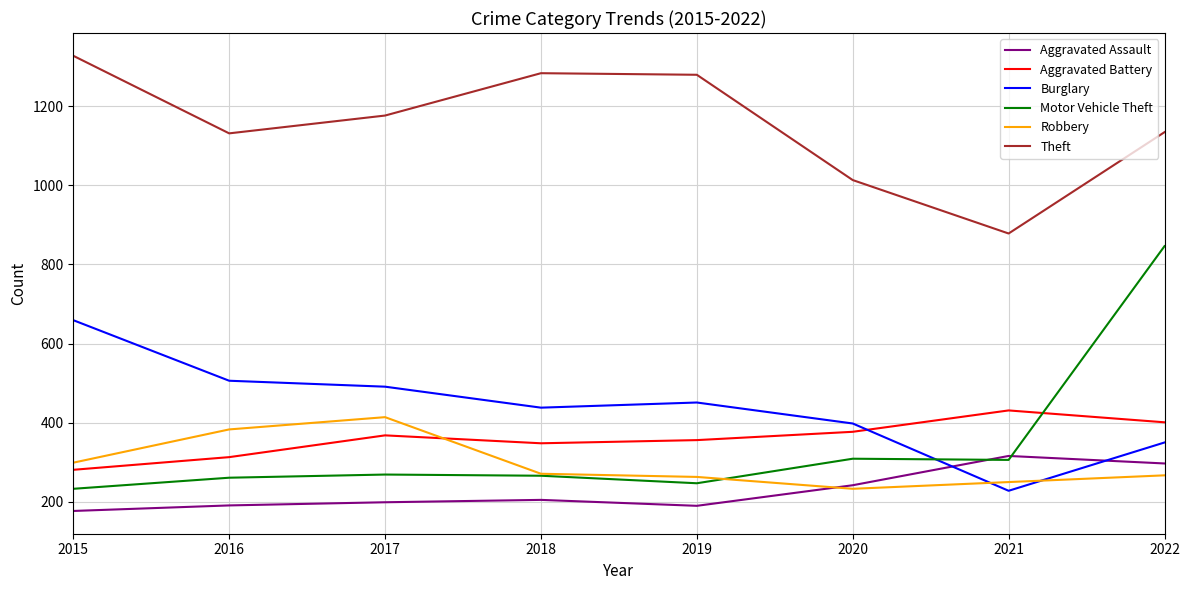

Which series ends up on top after the final intersection of Aggravated Battery and Burglary?

Aggravated Battery